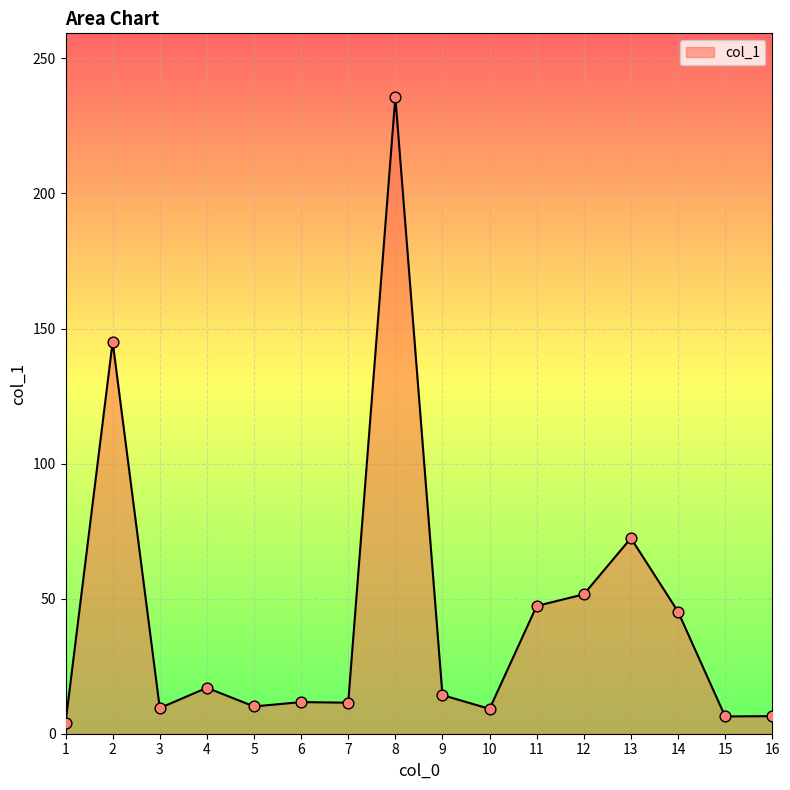

What is the change in value from 4 to 6?

-5.3